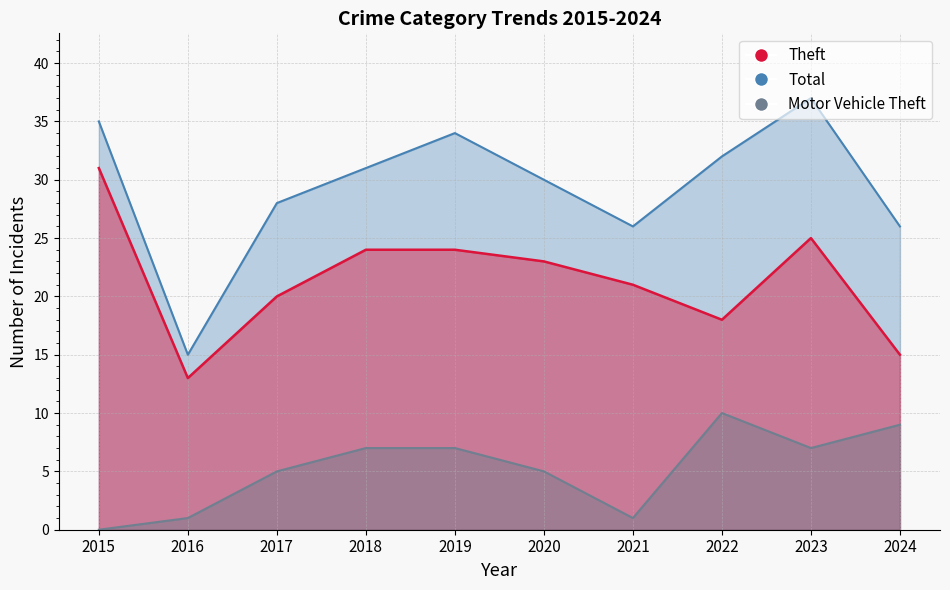

Which series has the largest range (max minus min)?

Total